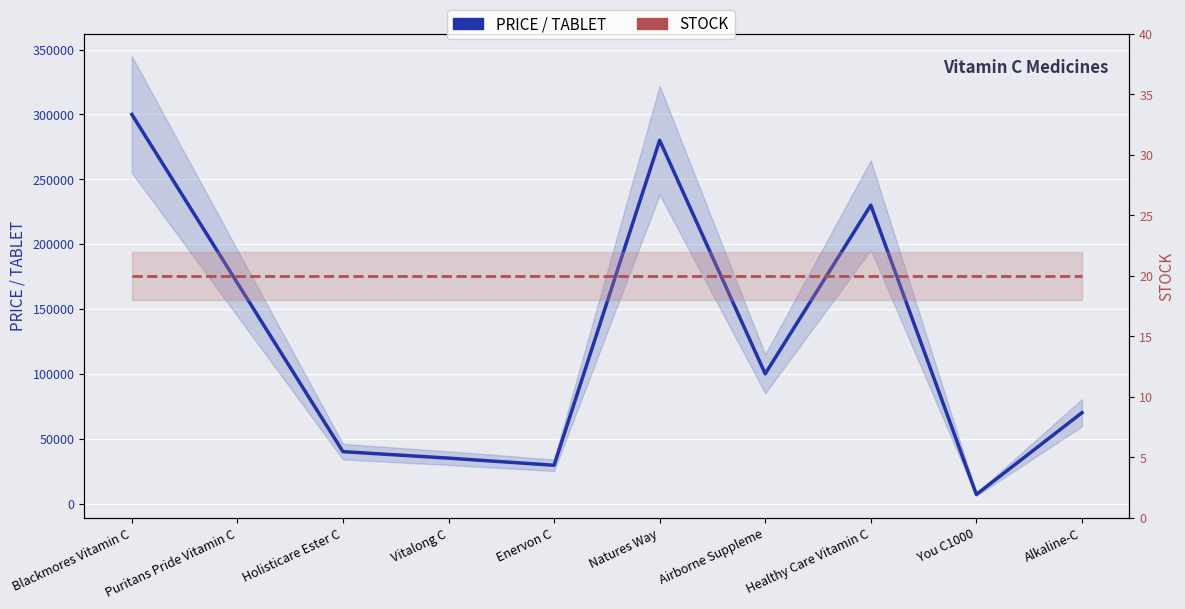

At which category does PRICE / TABLET reach its first local valley?

Enervon C